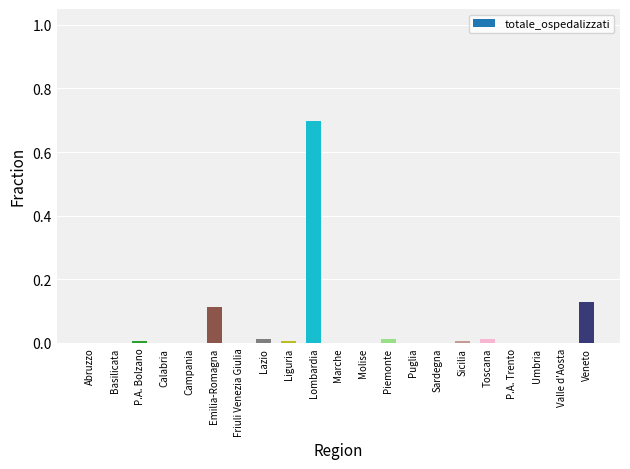

Which has a higher value, Sicilia or Veneto?

Veneto